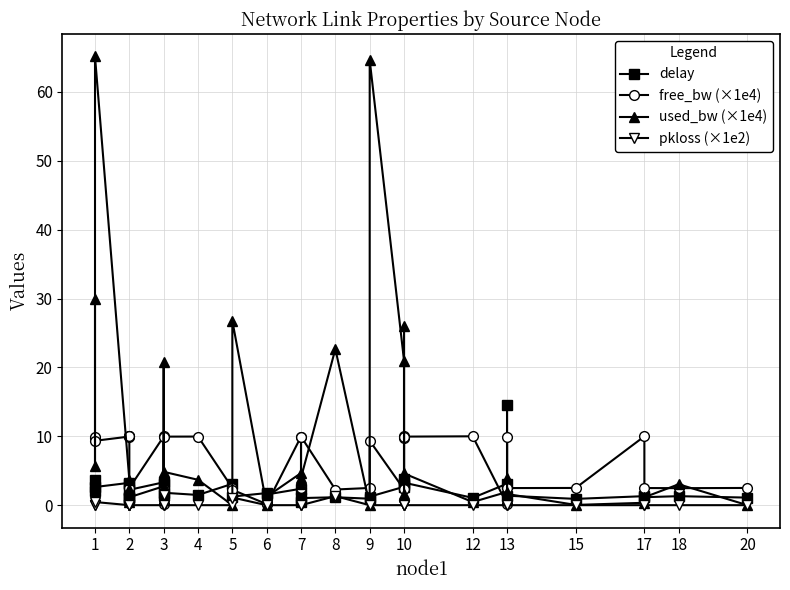

The free_bw (×1e4) series shows 1.6 at 18. True or false?

False